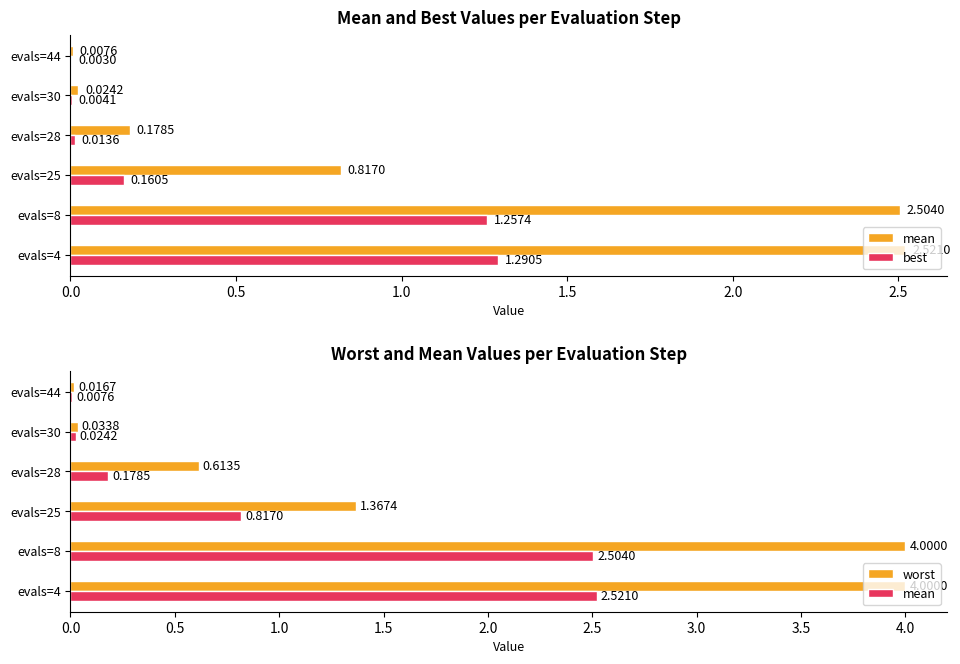

Reading left to right, list all the values displayed in this chart.

mean: 2.5	2.5	0.8	0.2	0.0	0.0
best: 1.3	1.3	0.2	0.0	0.0	0.0
worst: 4.0	4.0	1.4	0.6	0.0	0.0